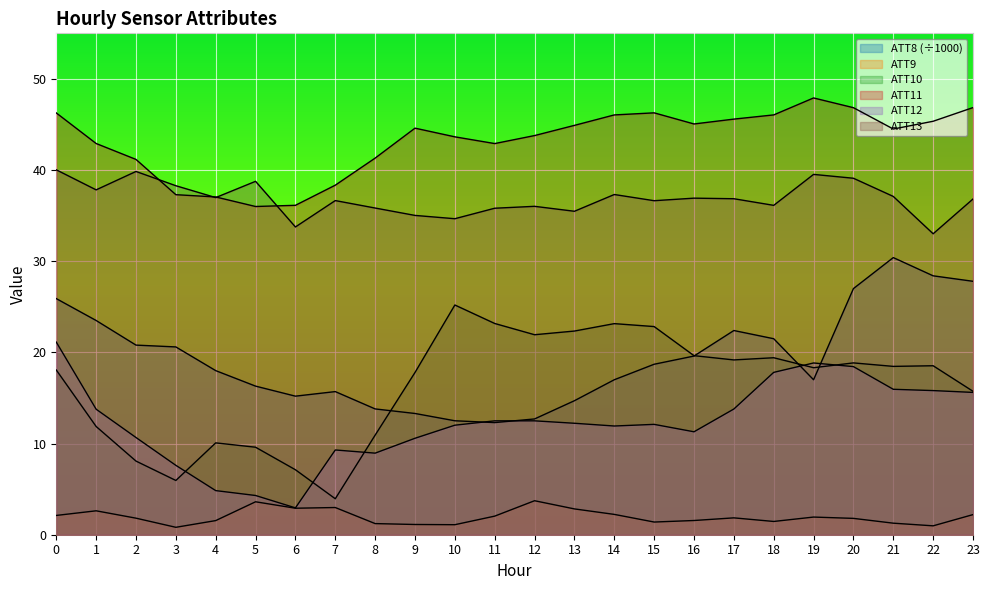

At 18, list the series in order from smallest to largest.

ATT9, ATT12, ATT10, ATT8, ATT13, ATT11